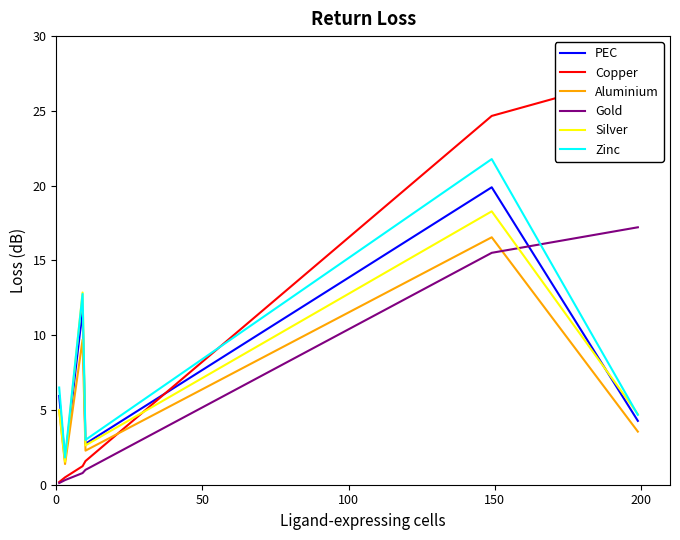

Reading left to right, extract all data points from this chart.

PEC: 5.9	1.7	11.7	2.7	19.9	4.3
Copper: 0.2	0.5	1.2	1.6	24.7	27.4
Aluminium: 4.9	1.4	9.7	2.3	16.5	3.6
Gold: 0.1	0.3	0.8	1.0	15.5	17.2
Silver: 5.0	1.5	12.9	2.6	18.3	4.7
Zinc: 6.5	1.8	12.8	3.0	21.8	4.7